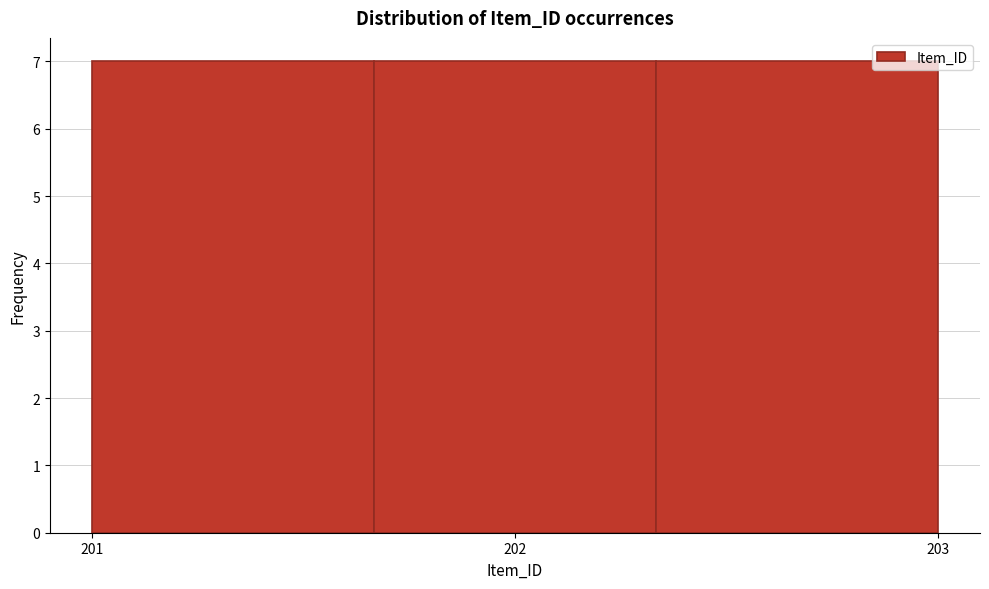

Reading left to right, list every bar in this chart as the range it spans on the x-axis followed by its height. Neither the bar edges nor the heights are printed on the chart, so give them approximately, as read against the axes.

201.0 to 201.7: 7
201.7 to 202.3: 7
202.3 to 203.0: 7